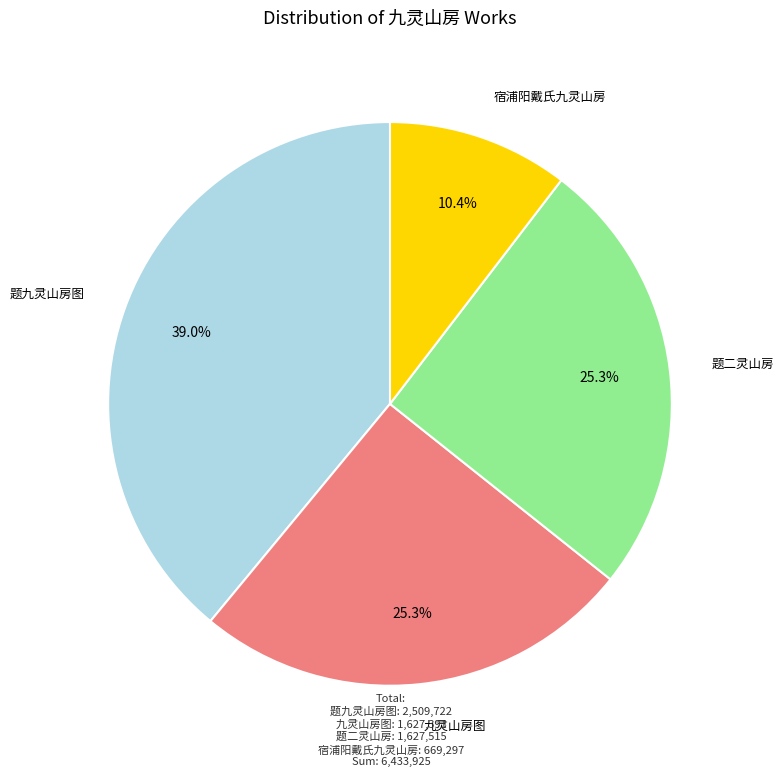

How many slices are in this pie chart?

4